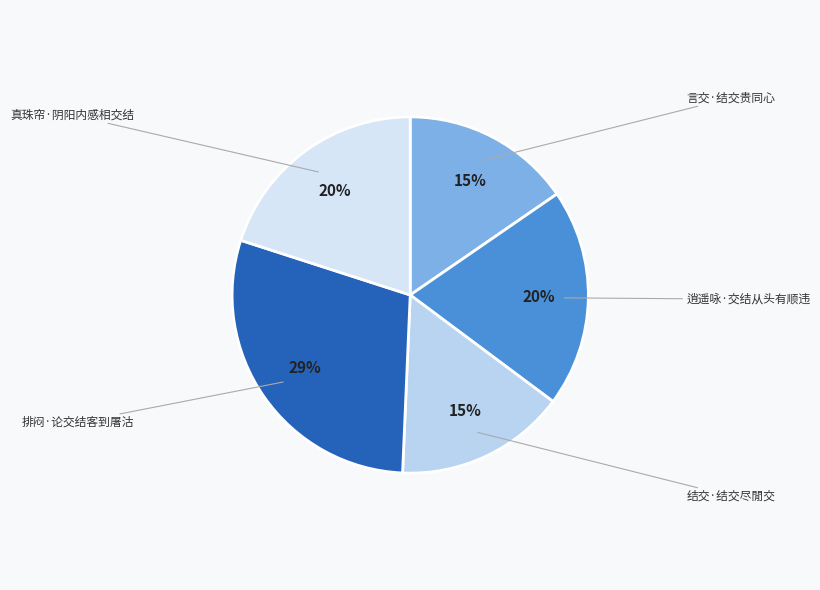

True or false: 真珠帘·阴阳内感相交结 accounts for 13% of the total.

False